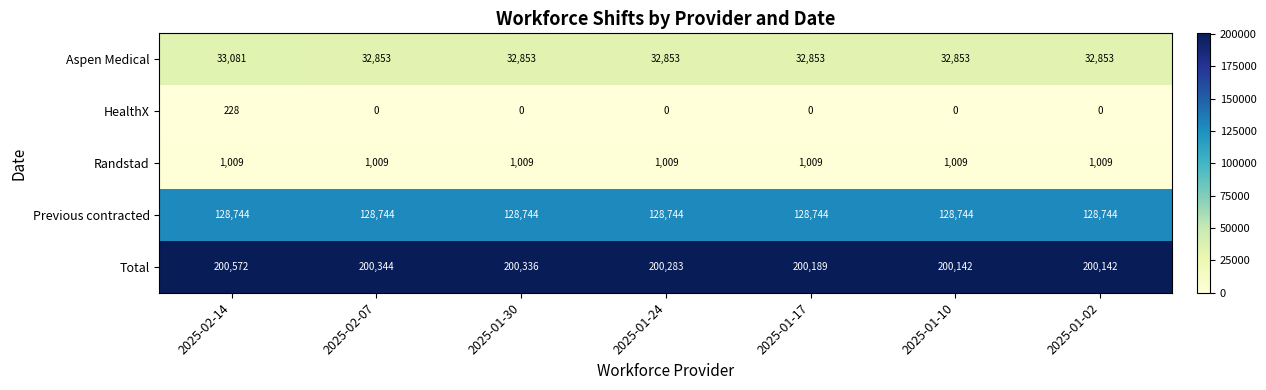

What is the total value across all series at 2025-02-14?

363634